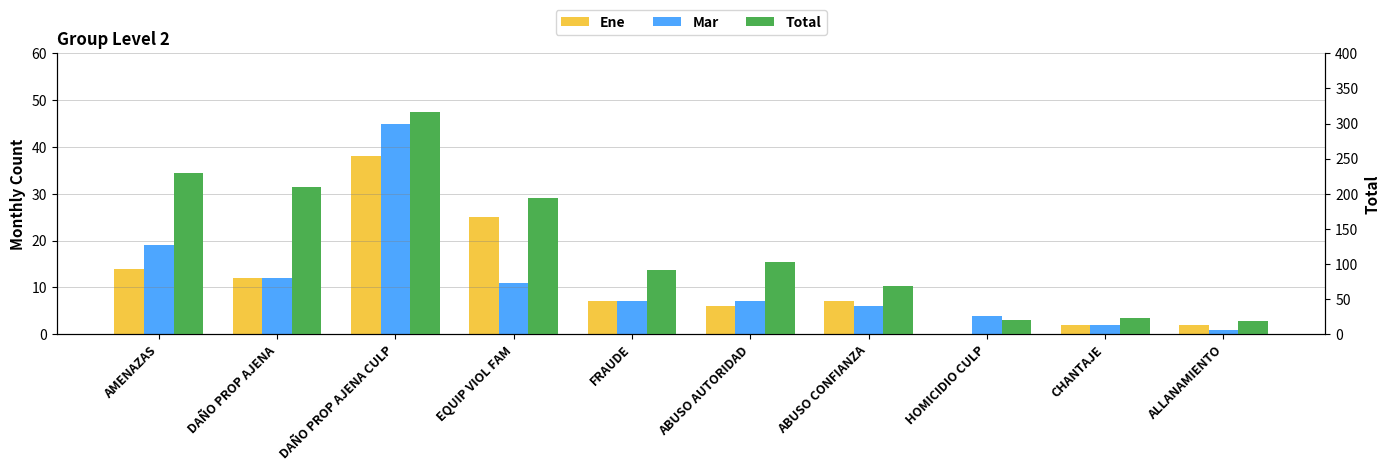

How many series are shown in this chart?

3